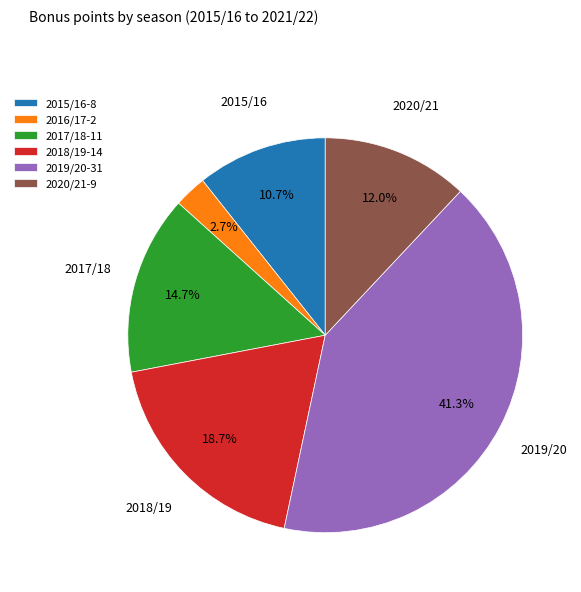

Is there a majority slice in this chart?

No